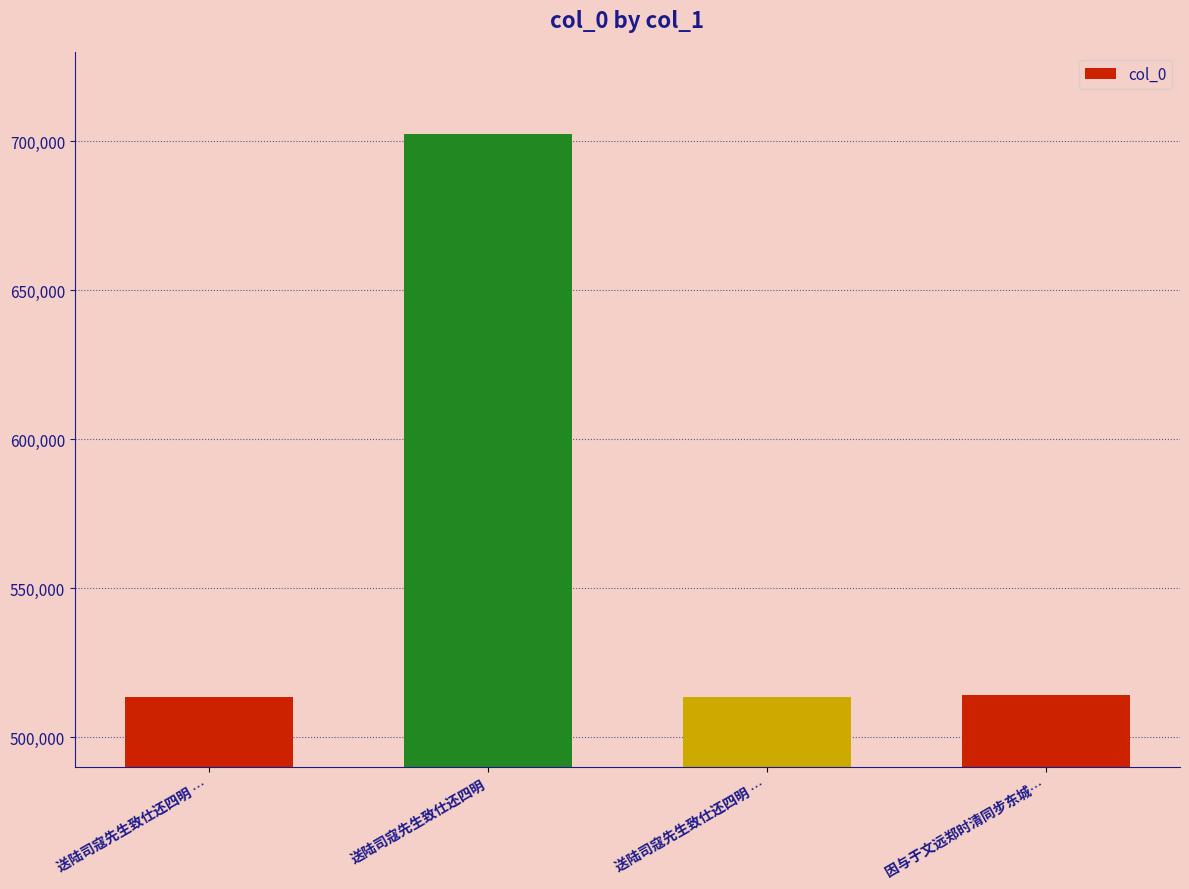

What value does the data have at 因与于文远郑时清同步东城…, to the nearest 100?

514000